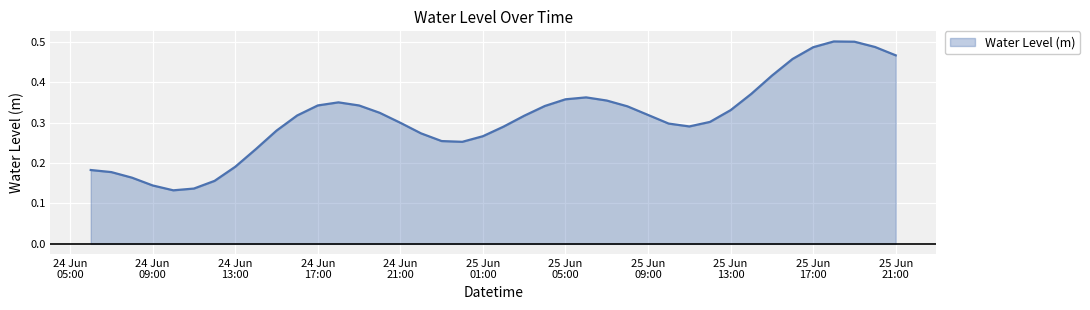

Does the chart have visible grid lines?

Yes